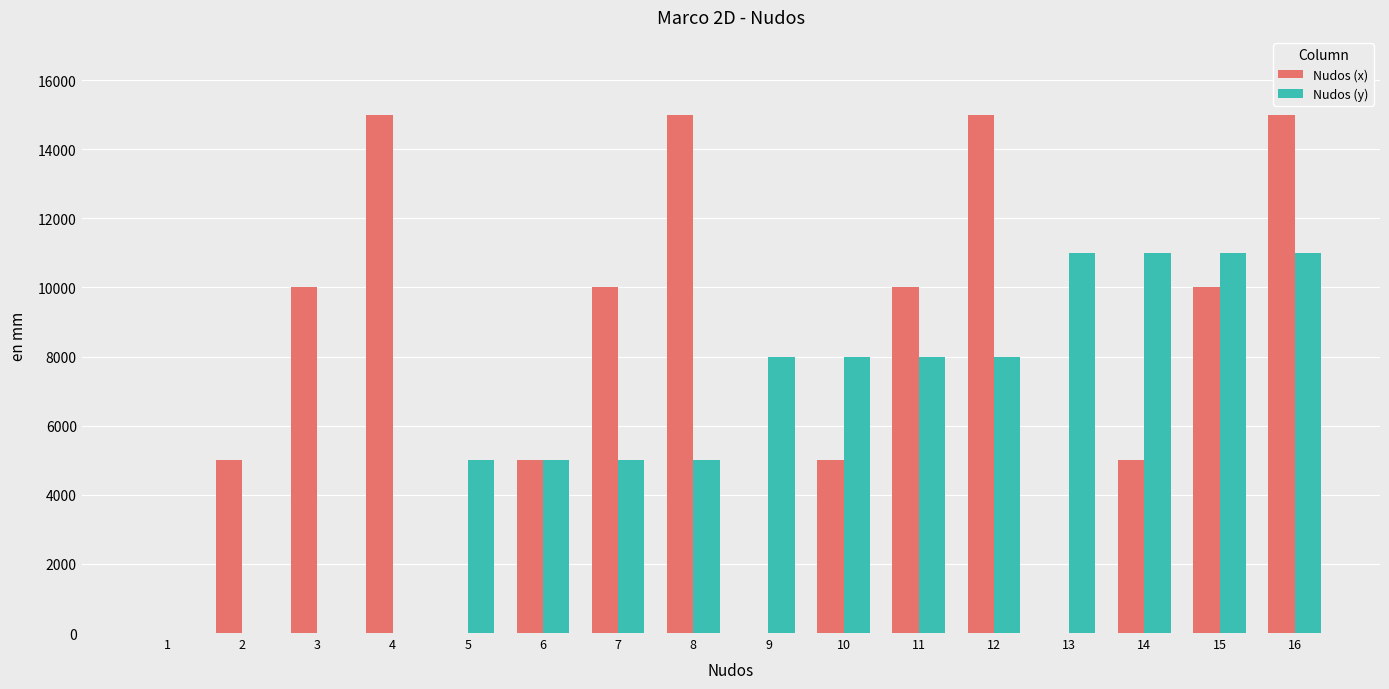

At which category is the sum across all series the highest?

16